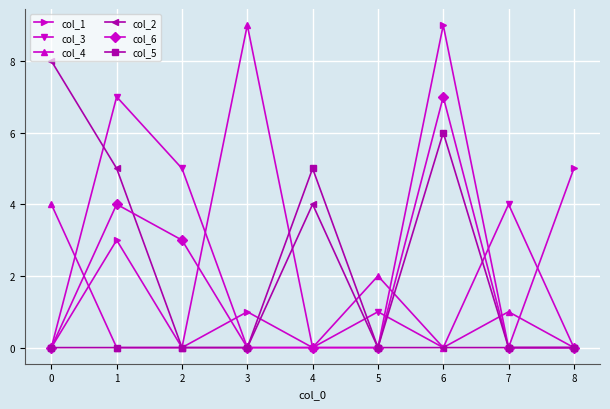

What is the difference between the second highest and minimum values in the col_5 series?

5